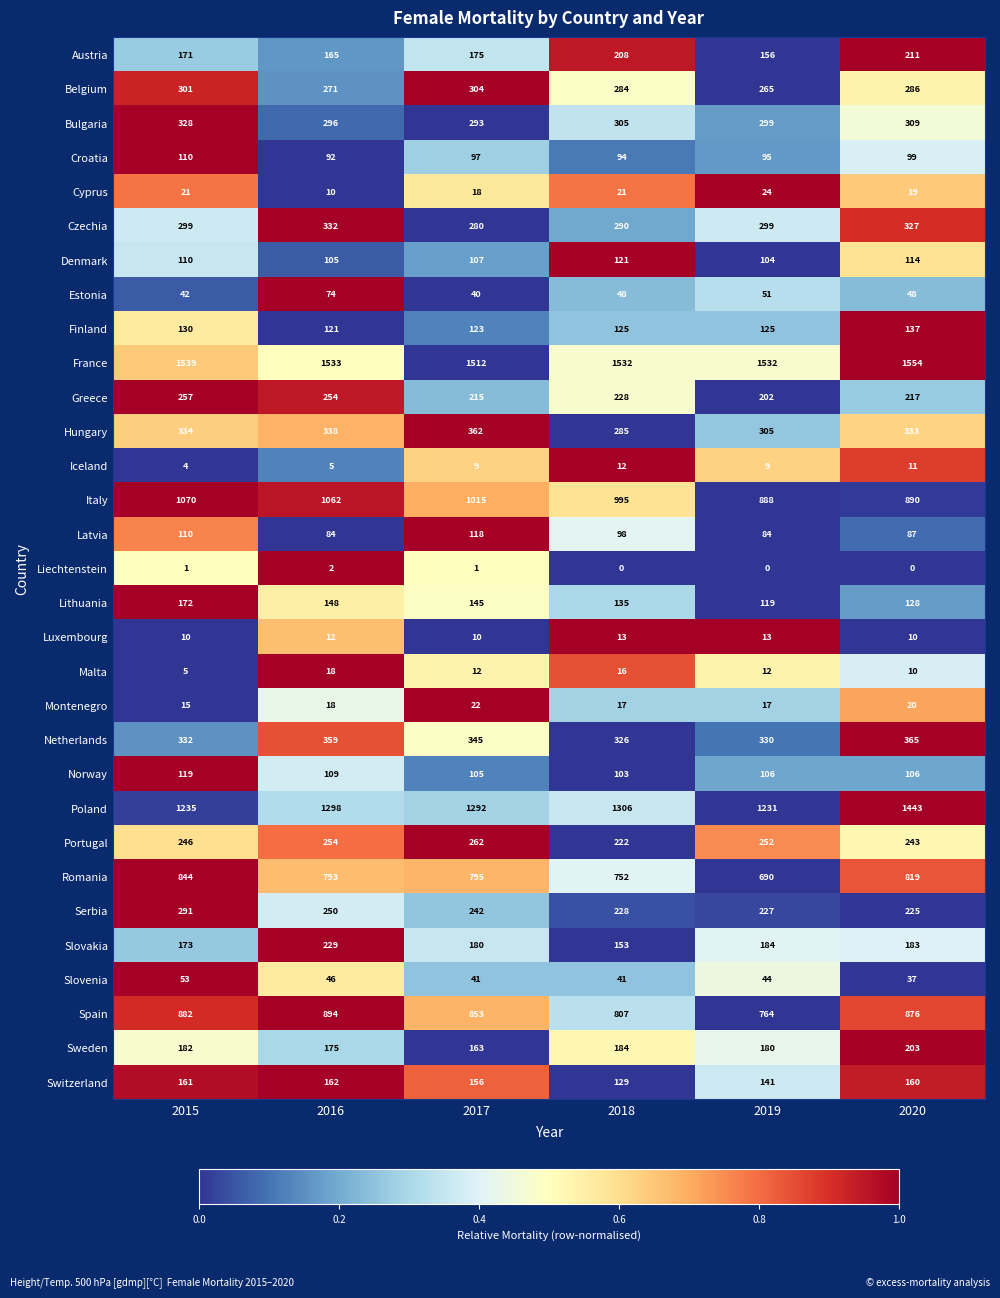

Between 2017 and 2019, which series saw the biggest shift?

Italy